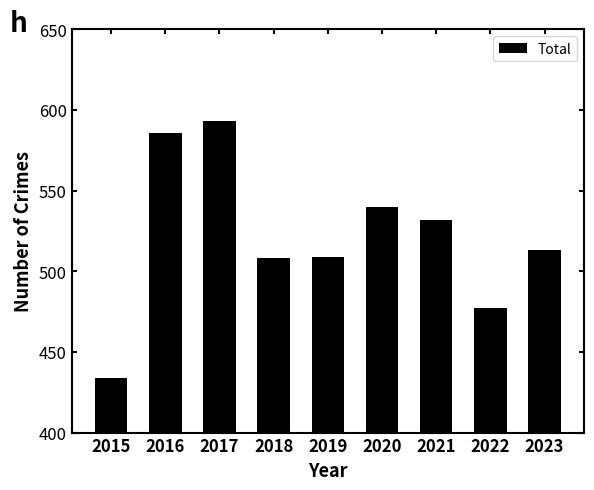

At which category does the chart reach its peak across all series?

2017